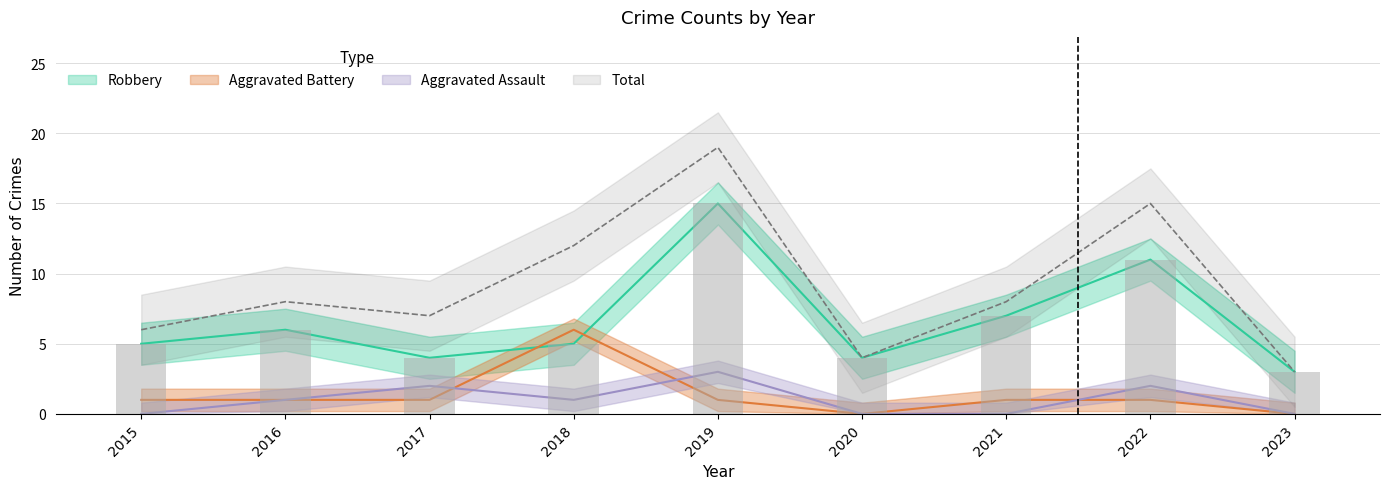

How many data points in Robbery are above 5?

4